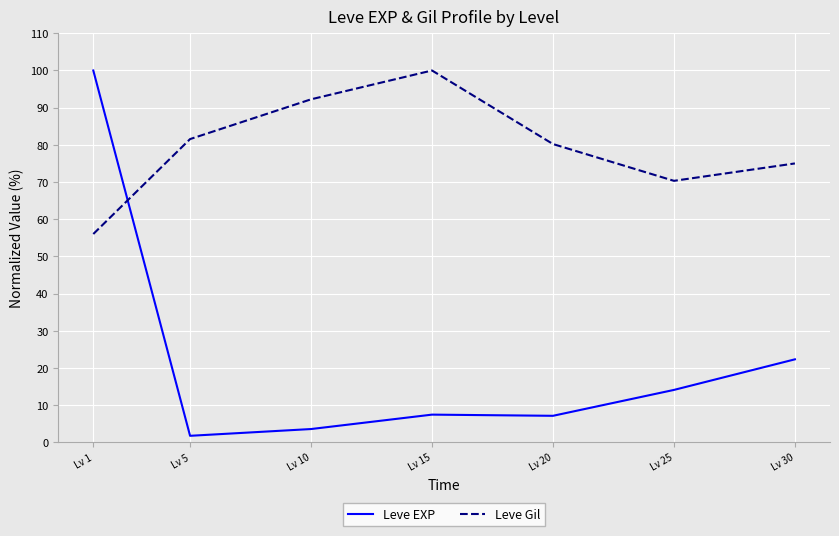

Rank the series at Lv 15 from lowest to highest value.

Leve EXP, Leve Gil